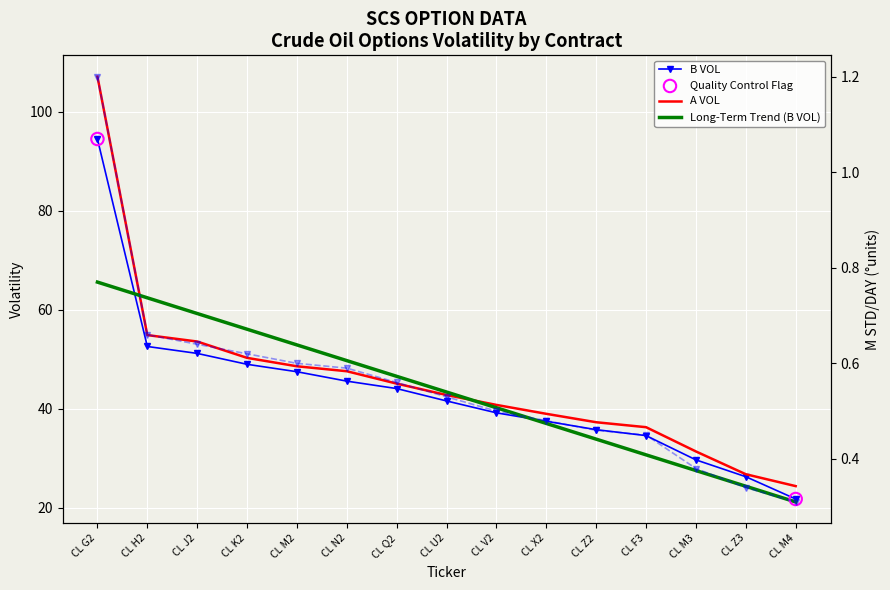

Which series has the largest total across all categories?

A VOL